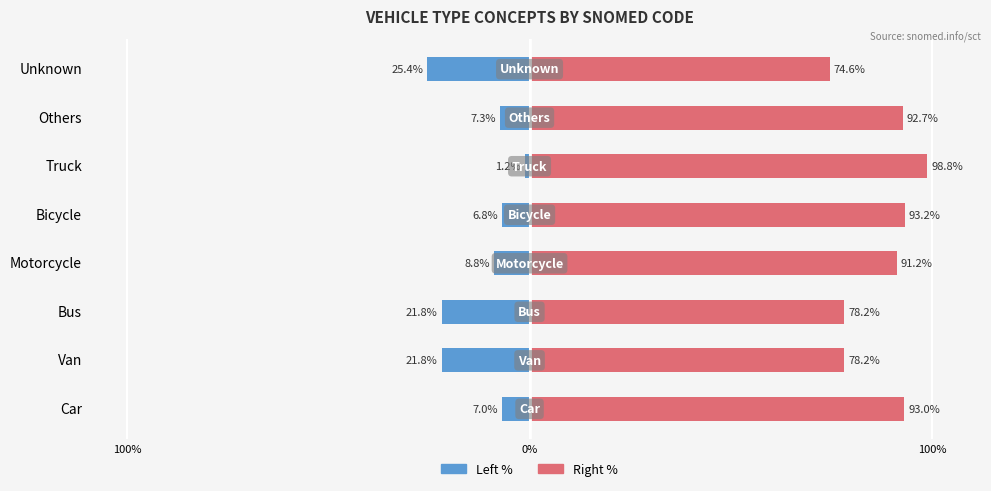

What is the difference between the maximum and second lowest values in the Concept Code (Right) series?

20.6